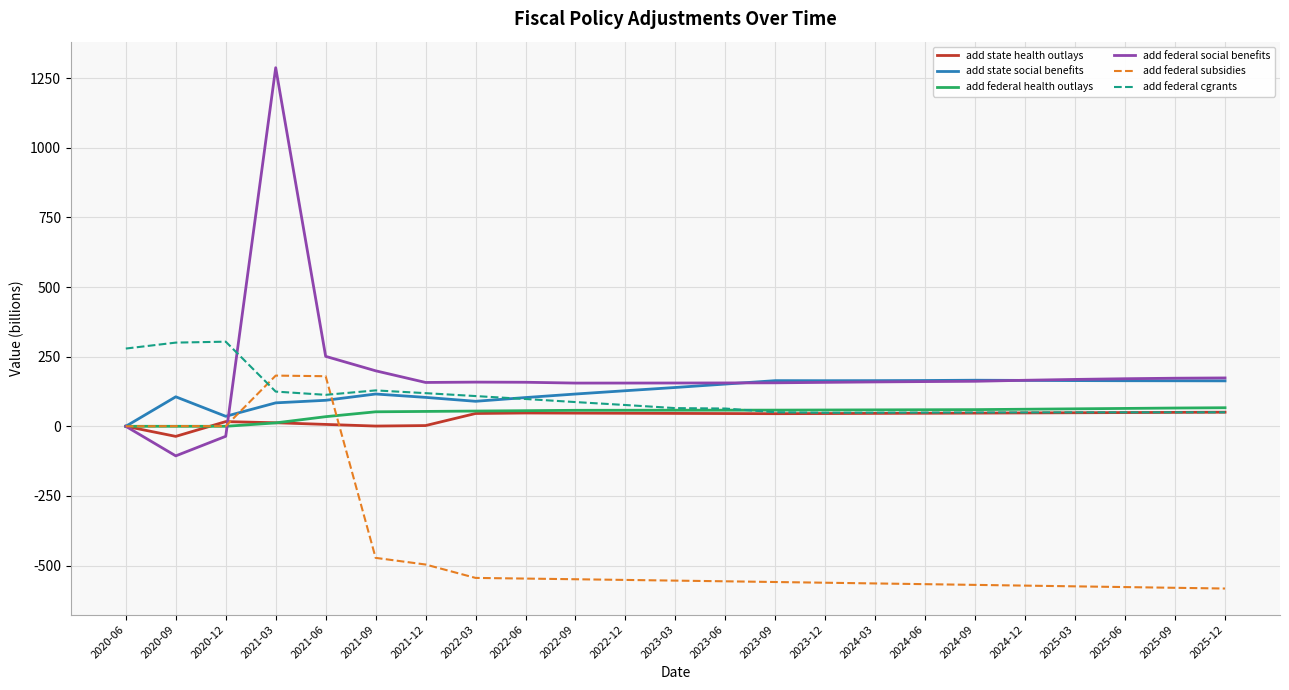

Which category has the highest value across all series?

2021-03